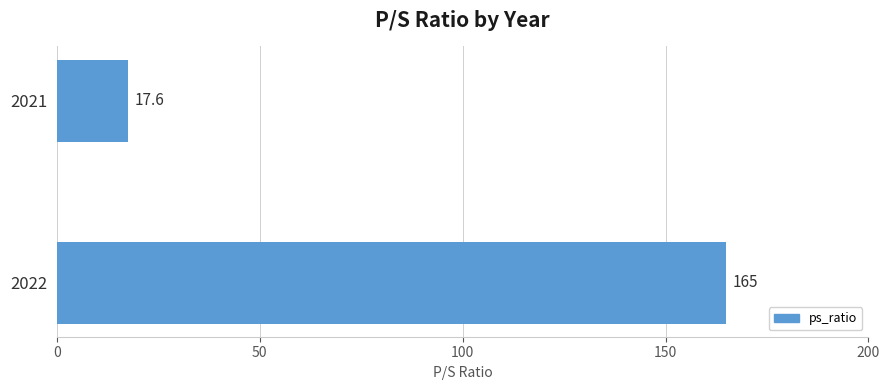

Reading bottom to top, extract all data points from this chart.

165.0	17.6